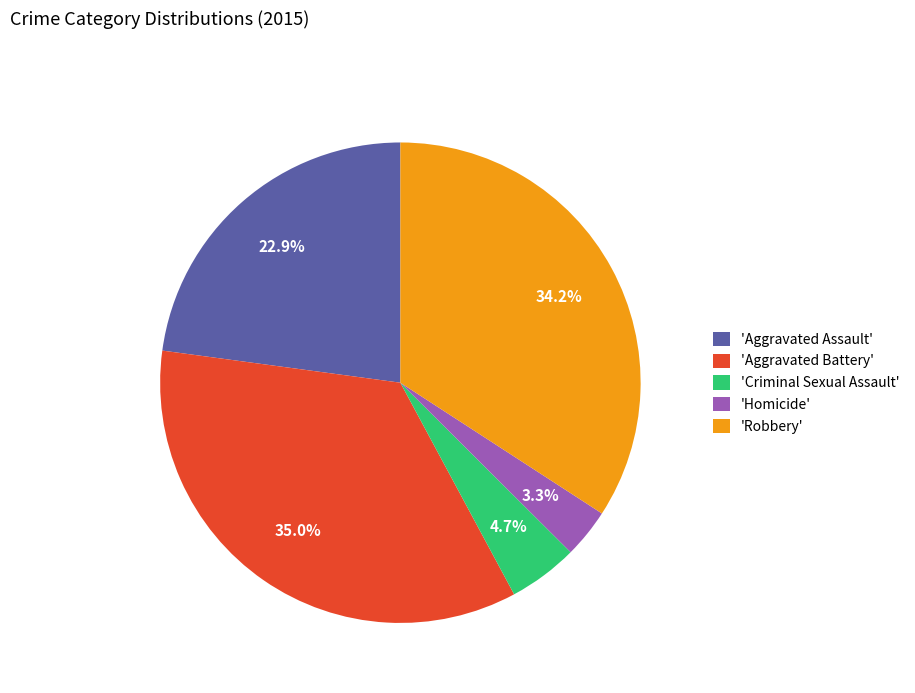

What is the smallest slice in the pie chart?

'Homicide'